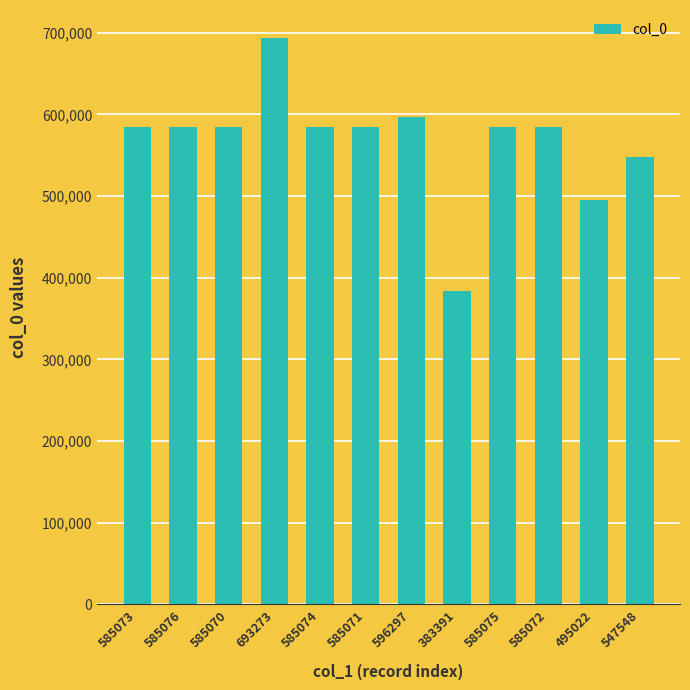

At which category does the chart reach its peak across all series?

693273